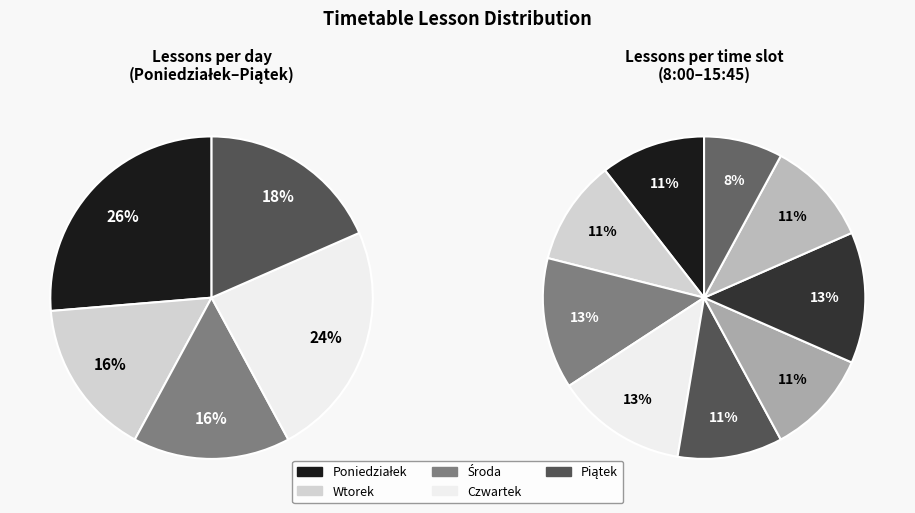

To the nearest percent, what is the combined percentage of 11:30-12:15 and 15:00-15:45?

22%